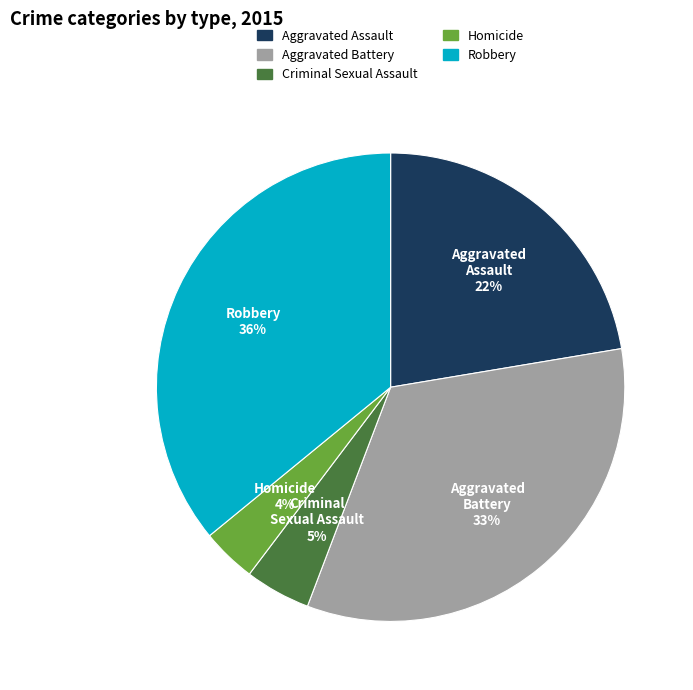

Do Criminal Sexual Assault and Robbery together represent more than half of the pie?

No